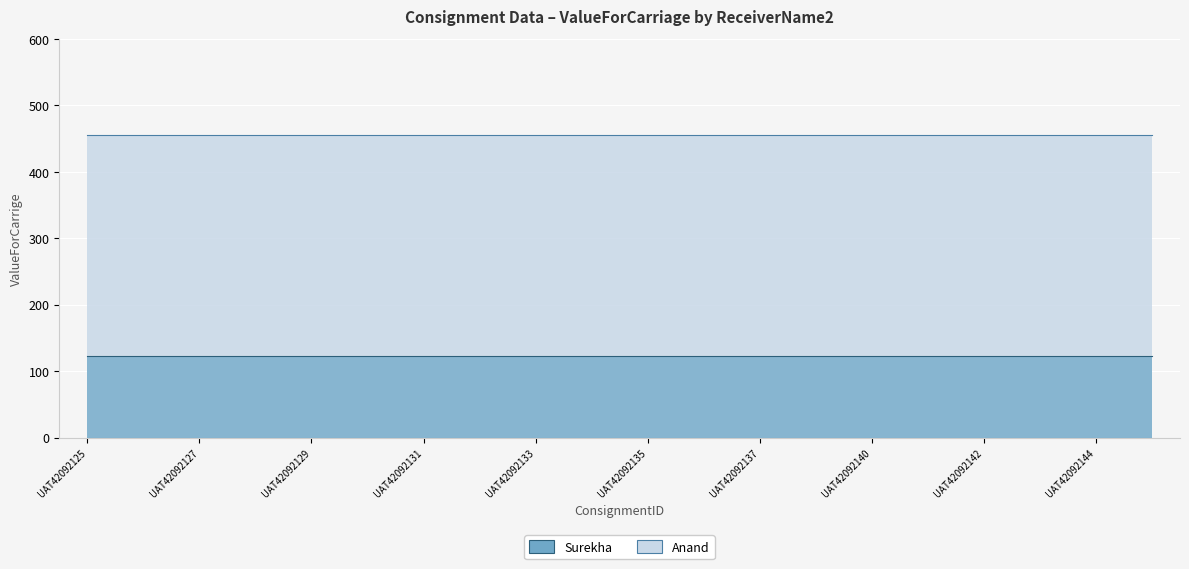

Rank the series by their average value, from lowest to highest.

Surekha, Anand